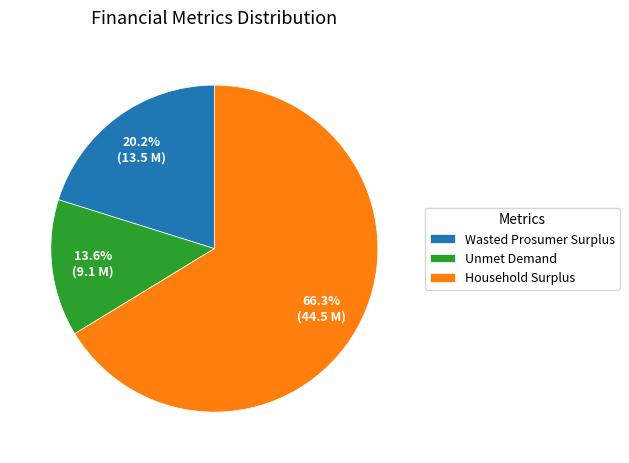

What is the majority slice?

Household Surplus